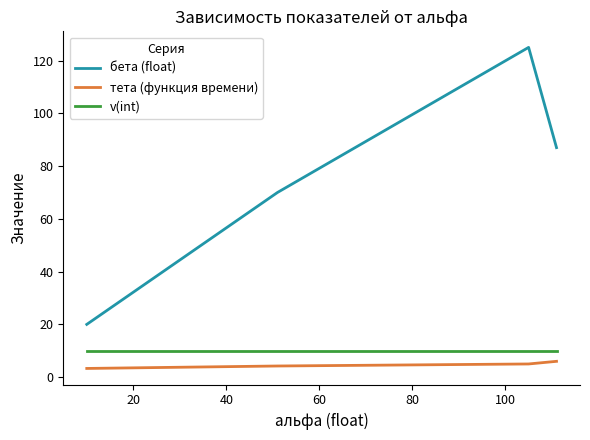

Which series has the largest range (max minus min)?

бета (float)